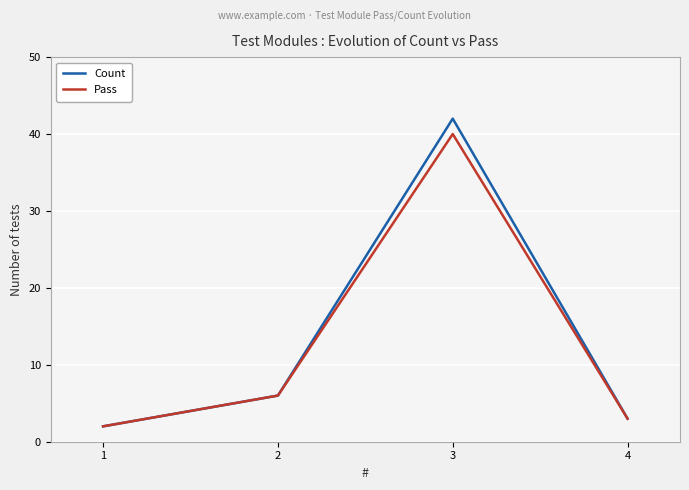

How many values in the Pass series are below 6?

2